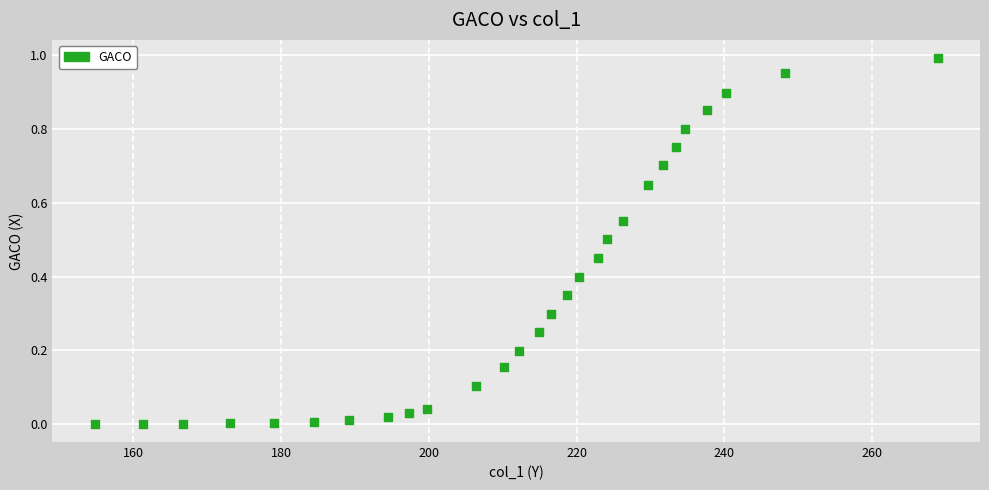

What is the range of X values (max minus min)?

114.2